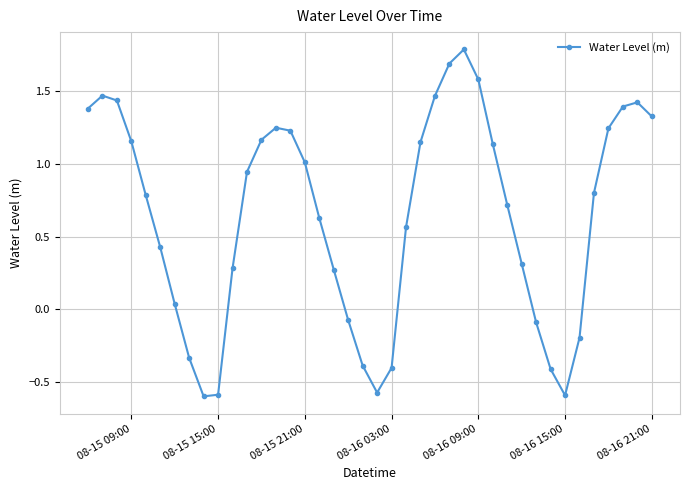

How many points are higher than both their immediate neighbors (excluding endpoints)?

4